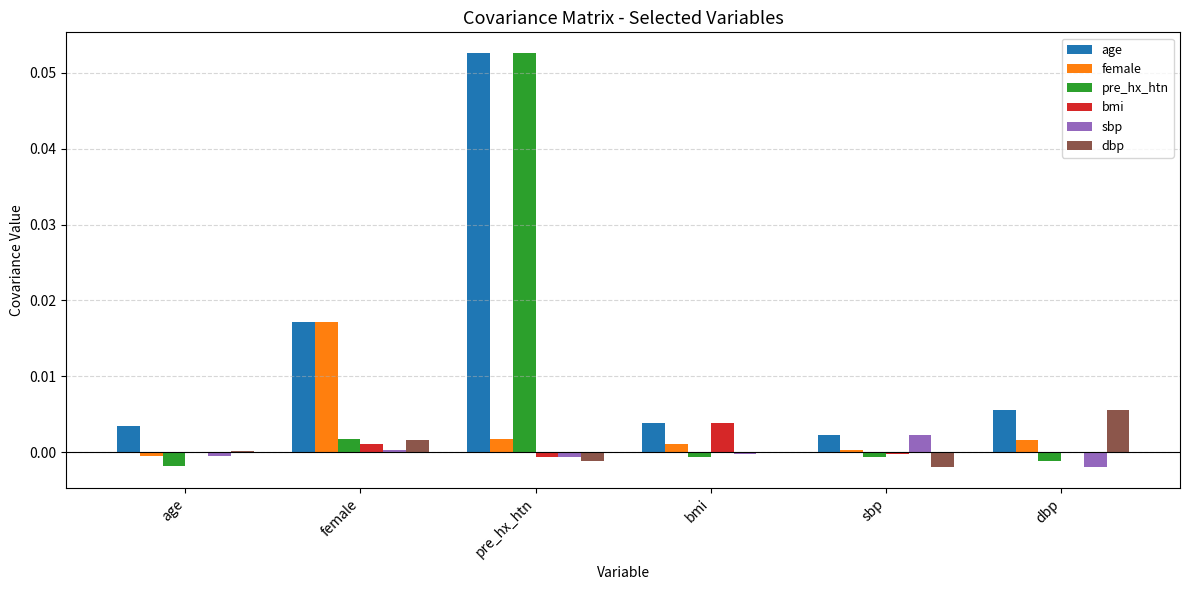

Are the bars grouped side by side (vs. stacked)?

Yes